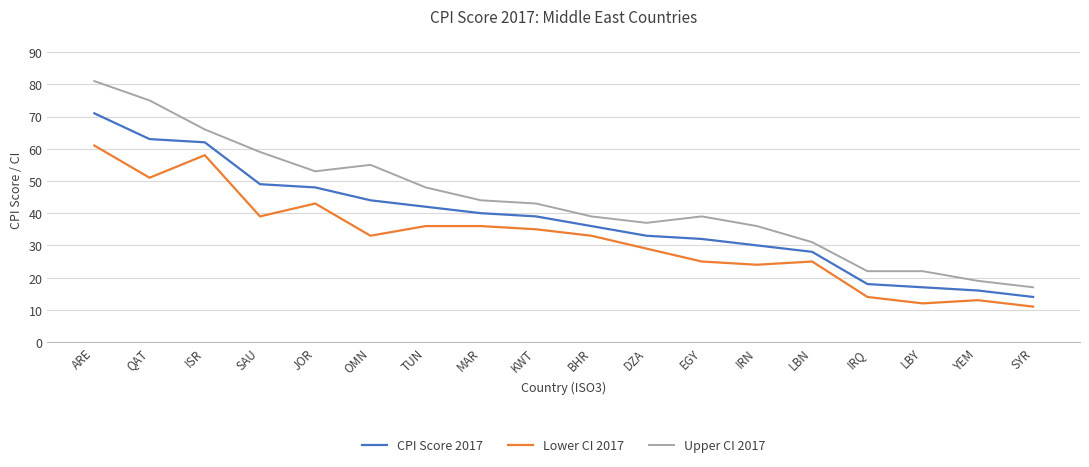

True or false: Lower CI 2017 and CPI Score 2017 intersect in this chart.

False